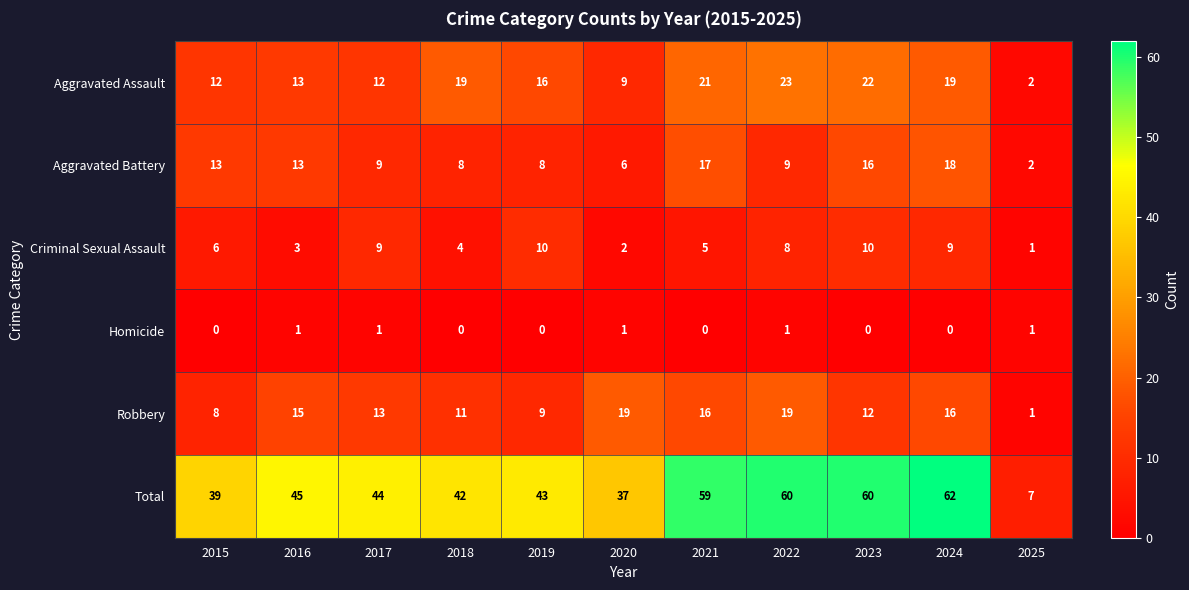

Is it true that Criminal Sexual Assault equals 3 at 2021?

False